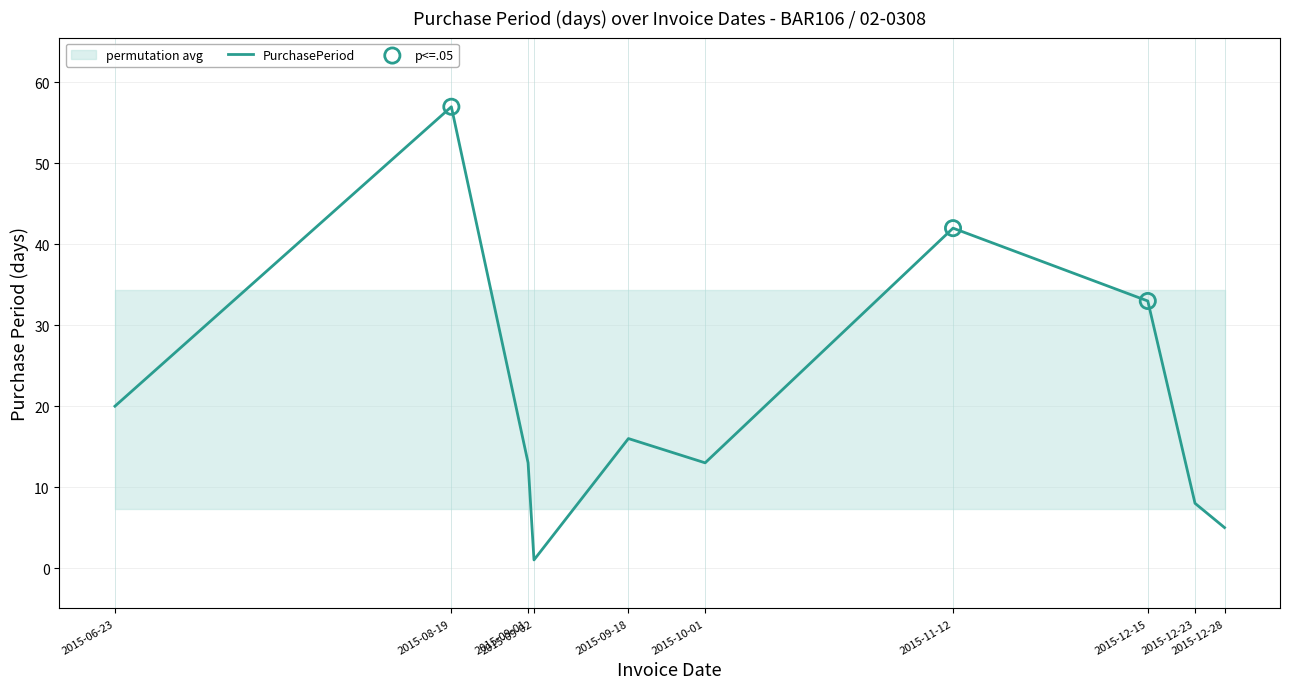

Which has a higher value, 2015-09-18 or 2015-12-23?

2015-09-18